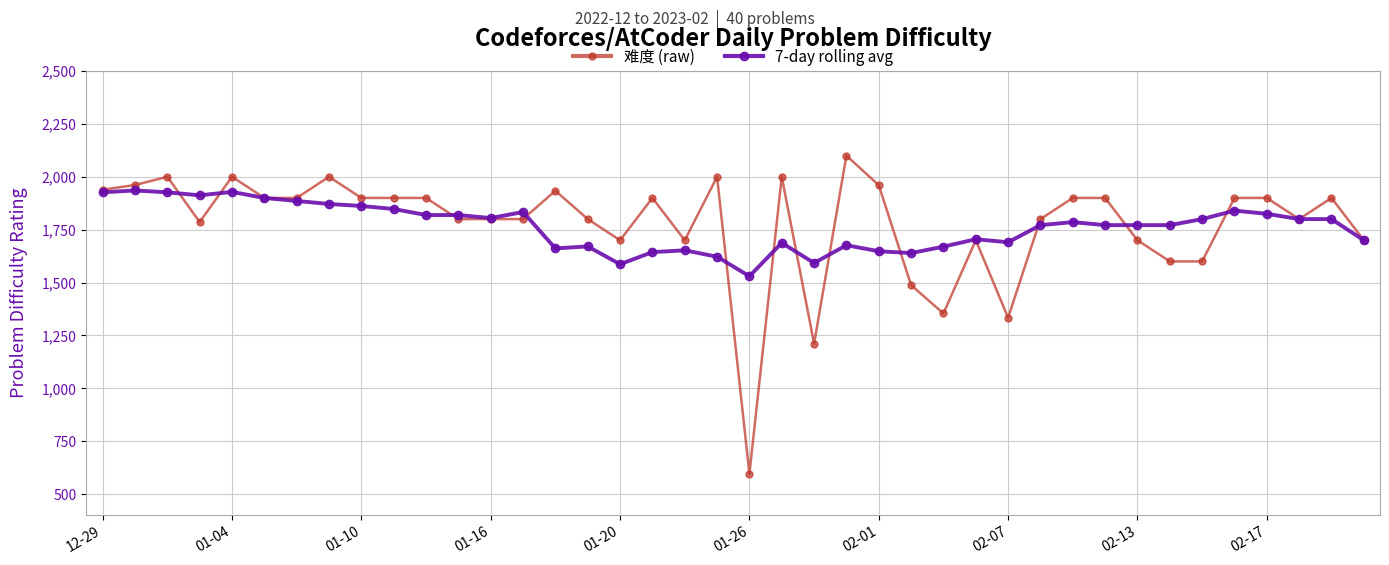

What is the value of the 难度 (raw) point at the 32nd from the left?

1900.0